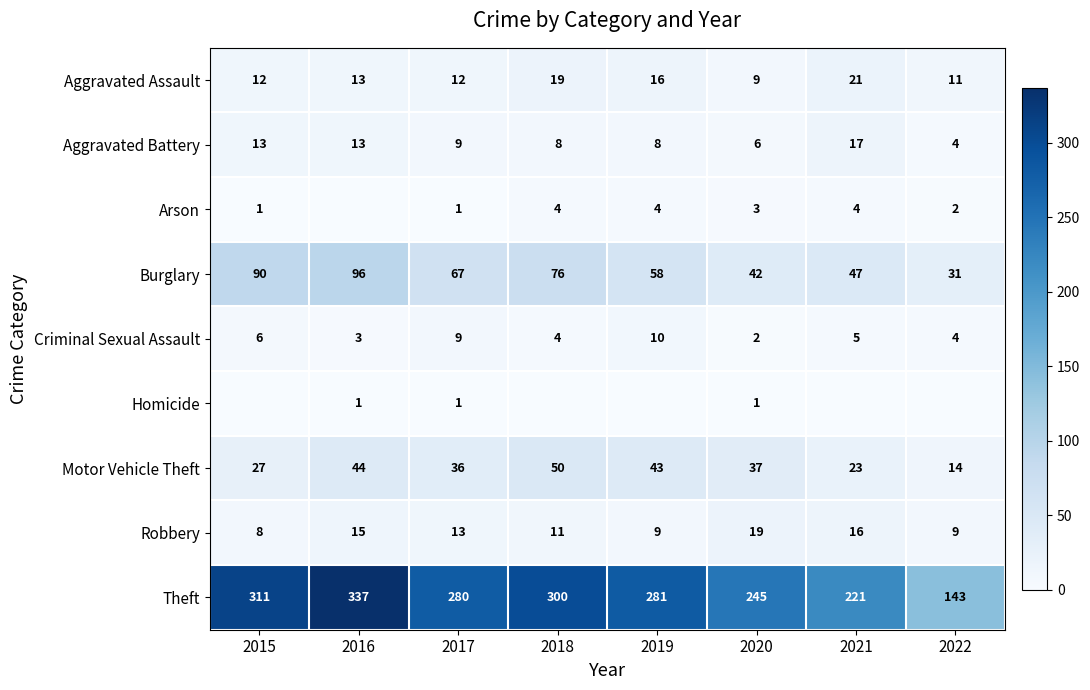

What is the lowest value of the Aggravated Battery series?

4